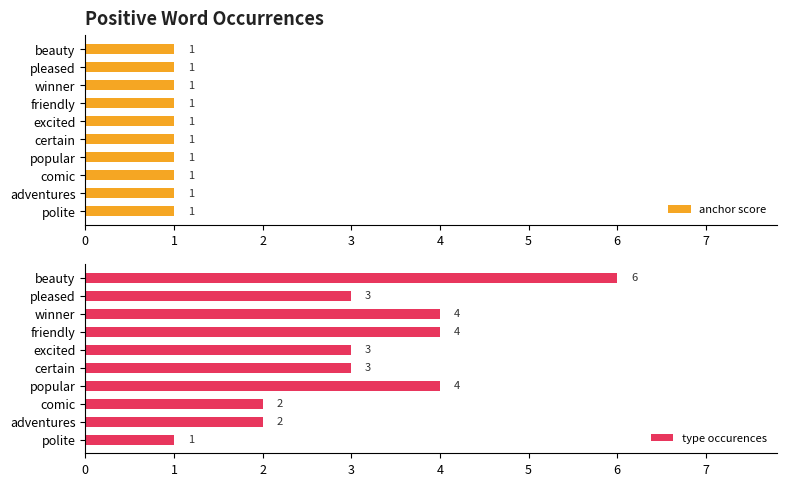

What is the maximum value for type occurences?

6